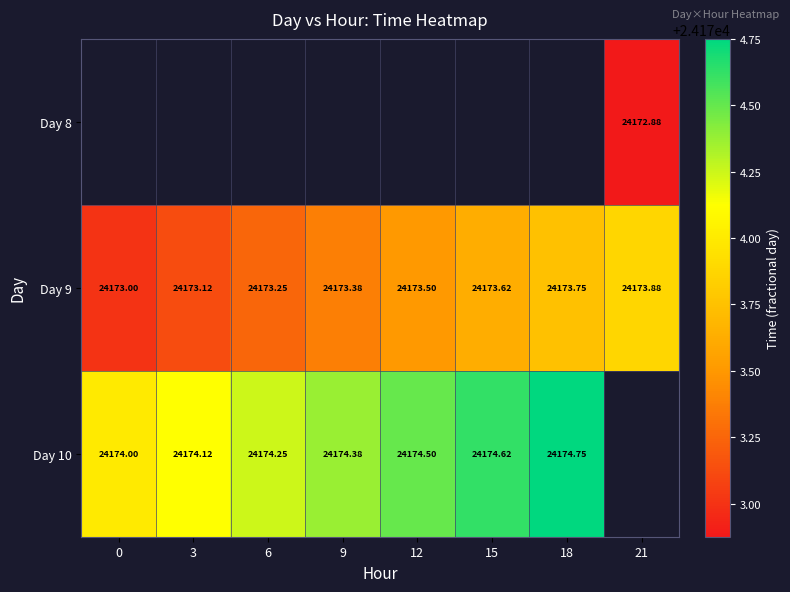

Which series has the largest range (max minus min)?

Day 9